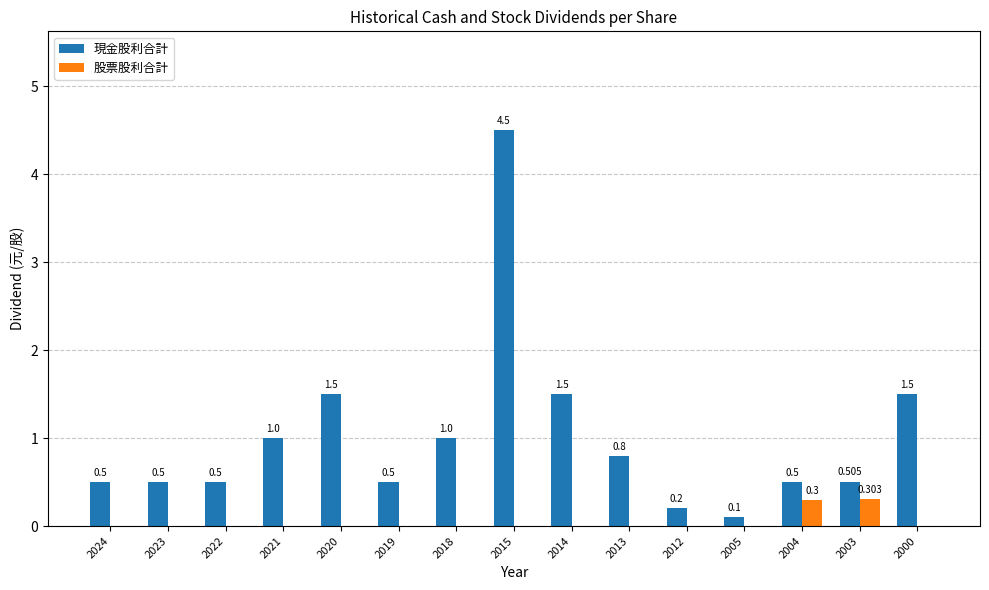

Are the bars horizontal?

No